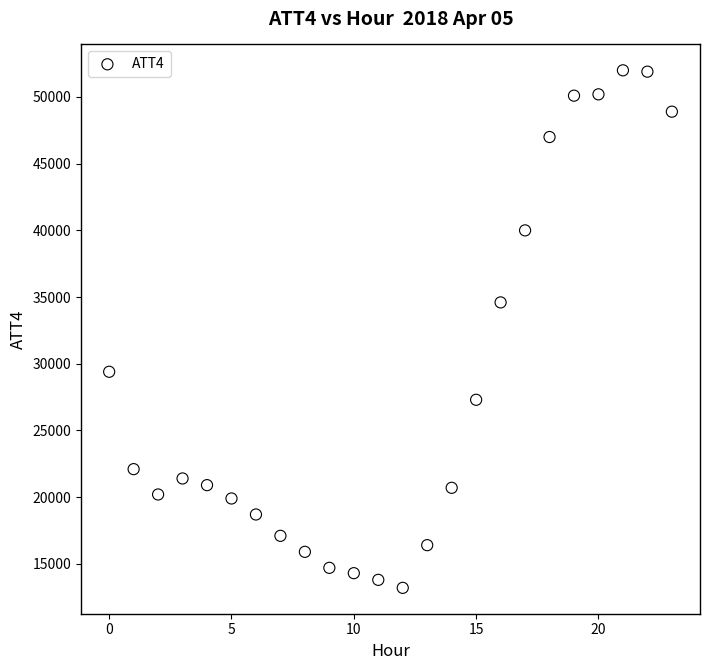

What is the range of Y values (max minus min)?

38800